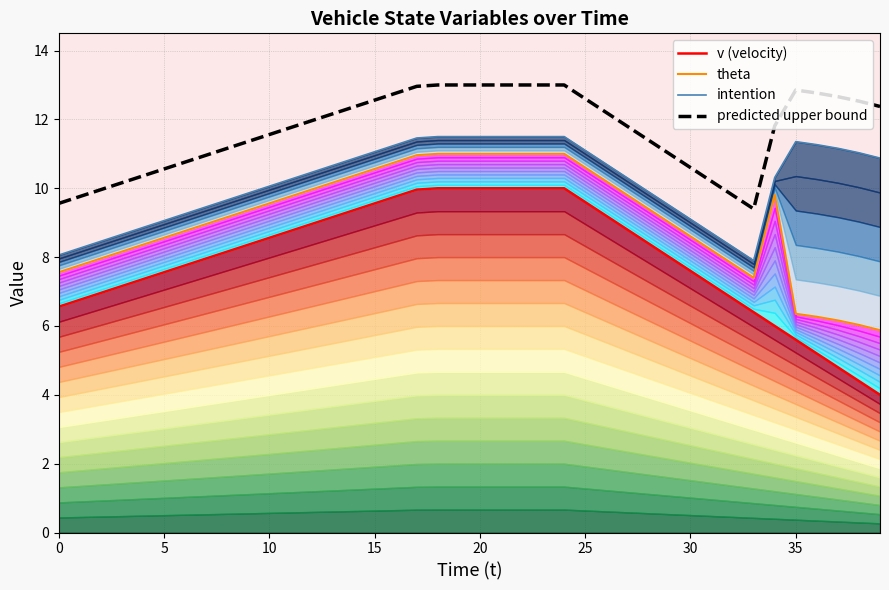

How many lines are shown in the chart?

4